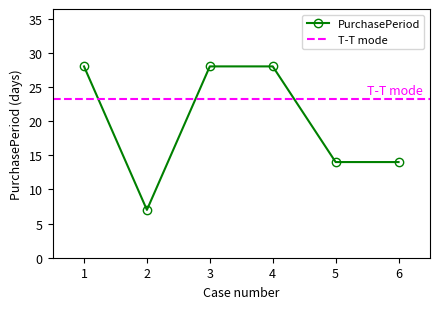

What is the value of the PurchasePeriod point at the 1st from the left?

28